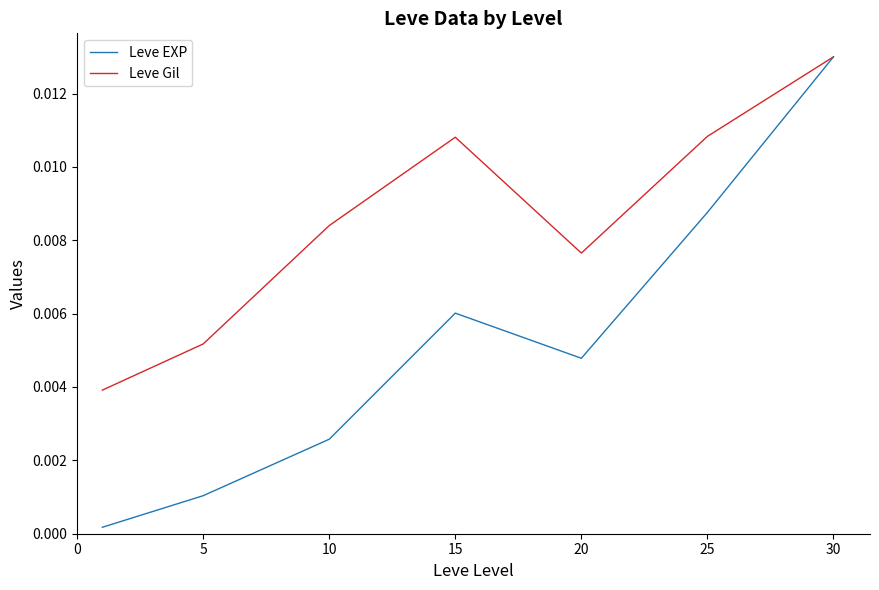

What are all the series names shown in the legend?

Leve EXP, Leve Gil